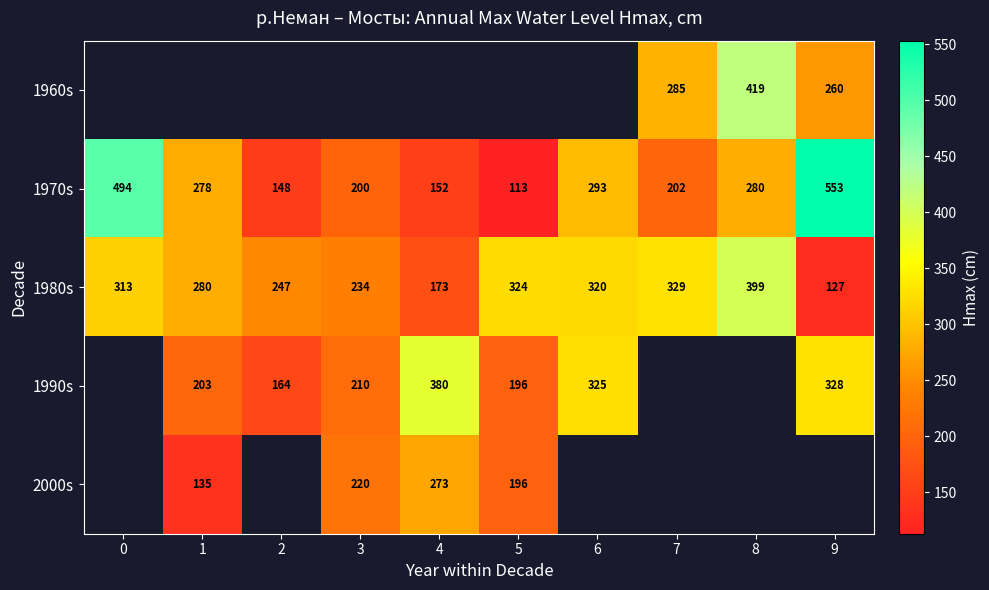

What is the sum of the 1970s values at 1 and 0?

772